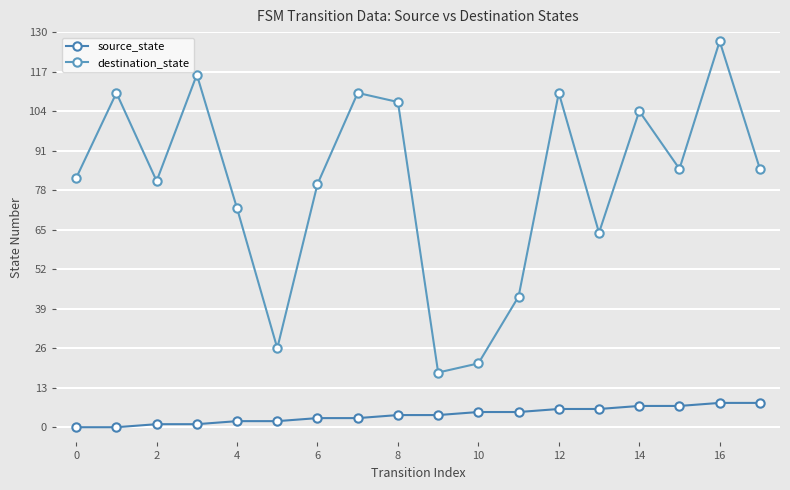

What is the average value of the destination_state series?

80